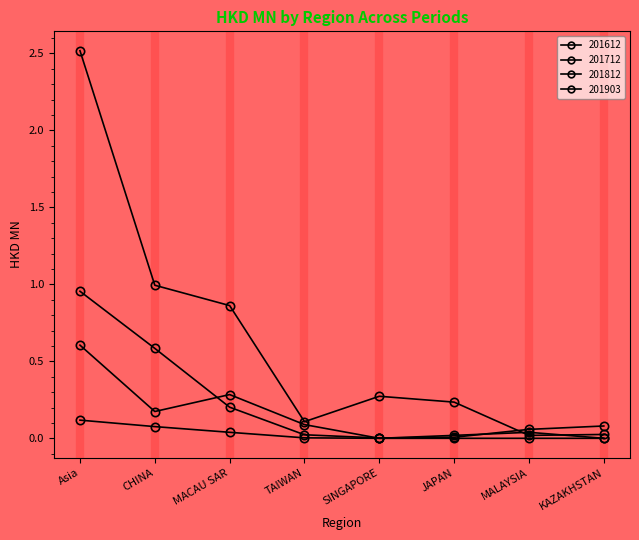

Where do 201712 and 201612 first cross each other?

JAPAN and MALAYSIA